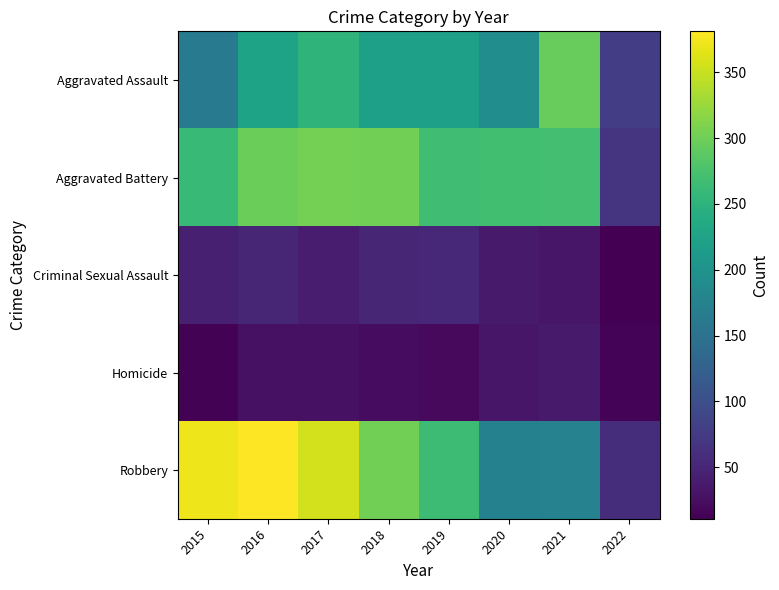

Reading left to right, transcribe all the data shown in this chart.

Aggravated Assault: 2015=164	2016=225	2017=251	2018=220	2019=220	2020=192	2021=295	2022=78
Aggravated Battery: 2015=260	2016=298	2017=303	2018=302	2019=267	2020=269	2021=270	2022=68
Criminal Sexual Assault: 2015=43	2016=51	2017=41	2018=51	2019=54	2020=38	2021=33	2022=11
Homicide: 2015=13	2016=28	2017=27	2018=23	2019=21	2020=34	2021=38	2022=14
Robbery: 2015=372	2016=381	2017=356	2018=302	2019=264	2020=174	2021=175	2022=60